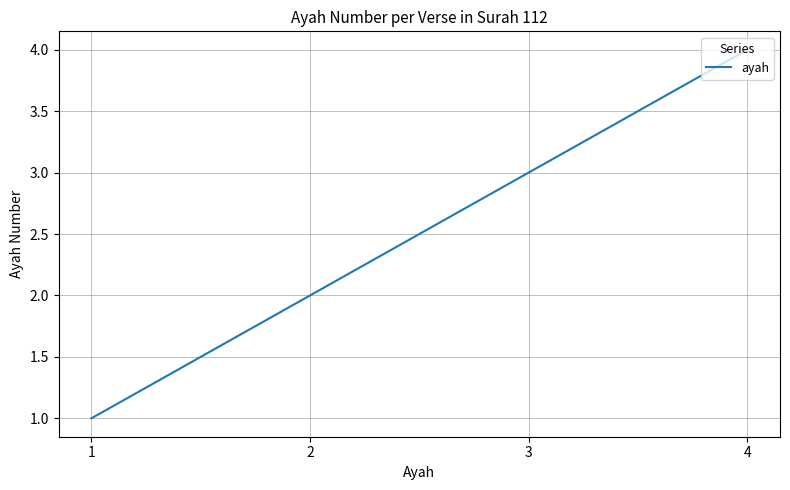

Between 1 and 3, which is larger?

3